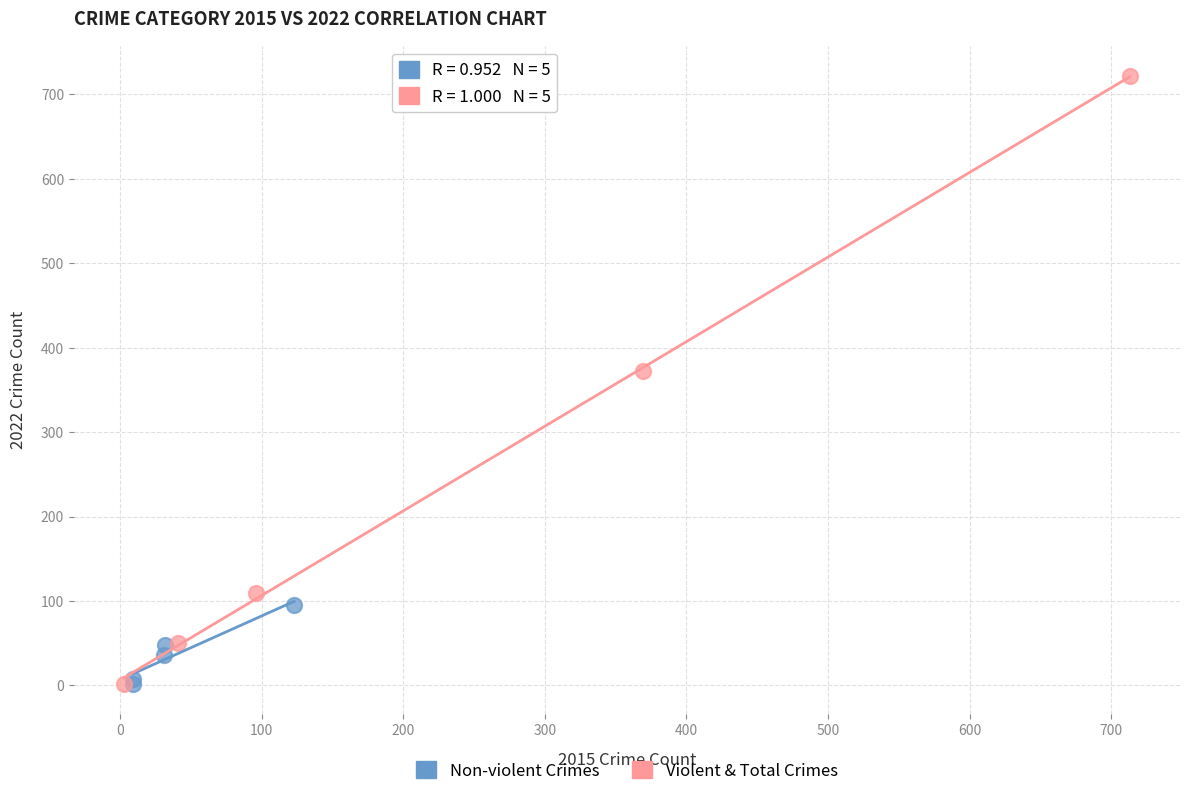

Which series contains the highest Y value?

Violent & Total Crimes